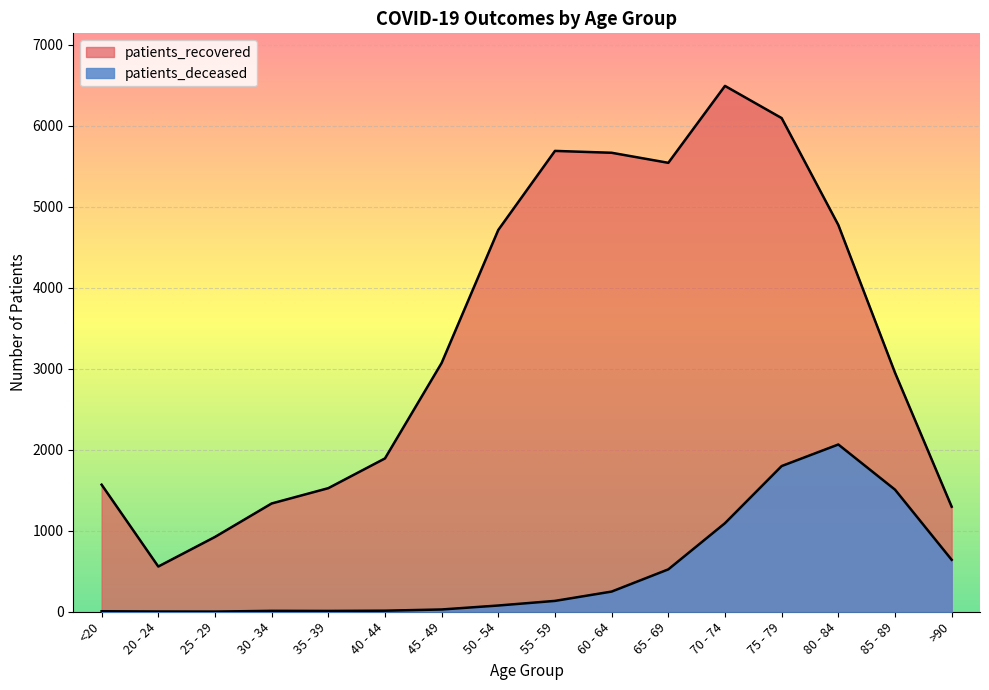

How many lines are shown in the chart?

2